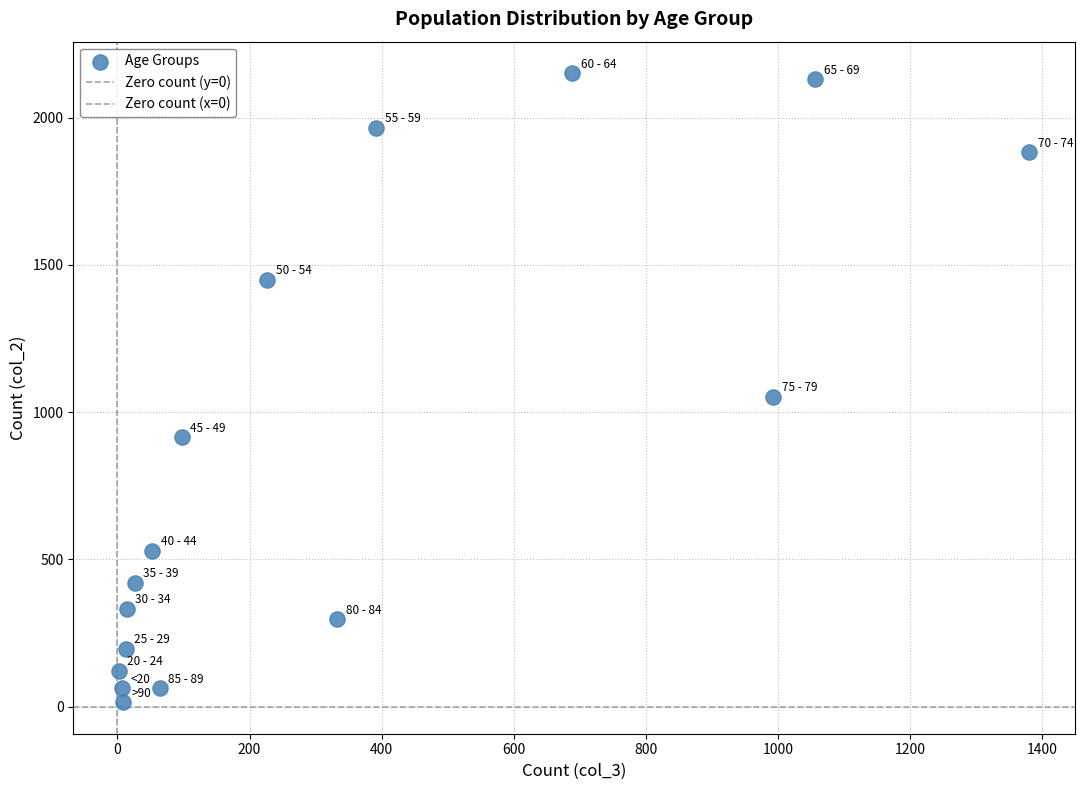

How many points are shown in the scatter plot?

16